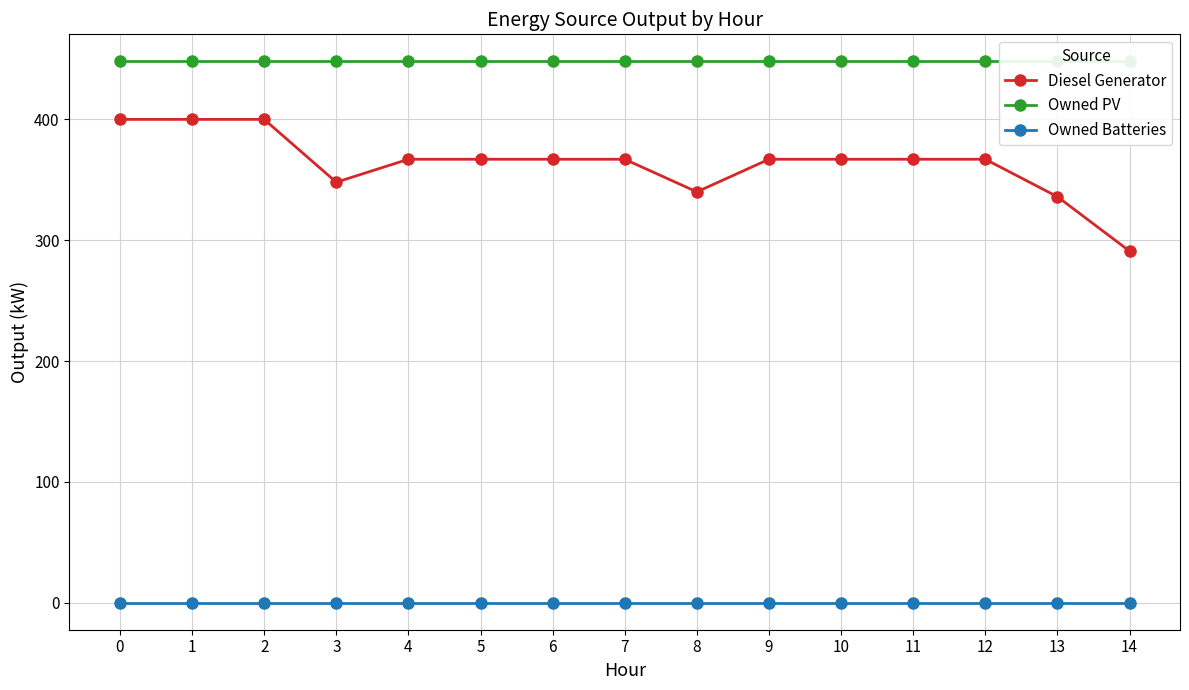

What is the greatest value displayed?

448